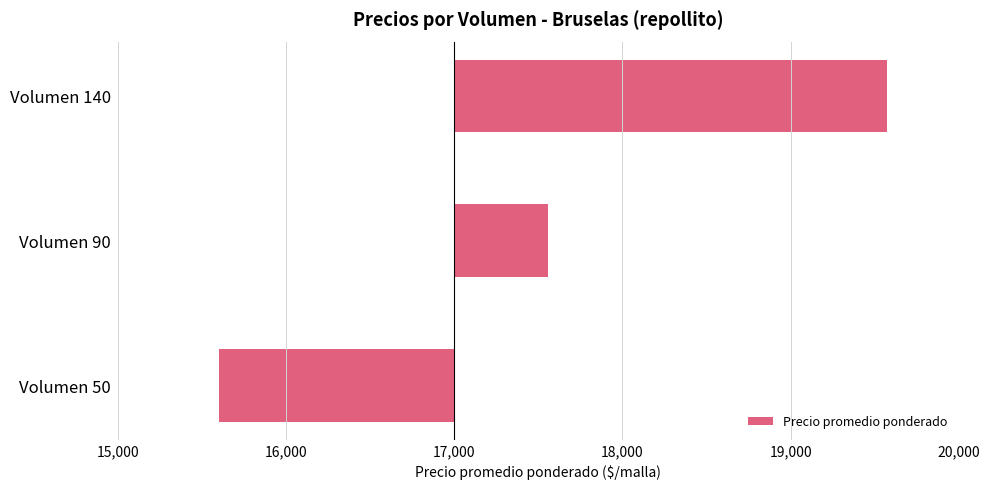

Does the chart contain any negative values?

Yes